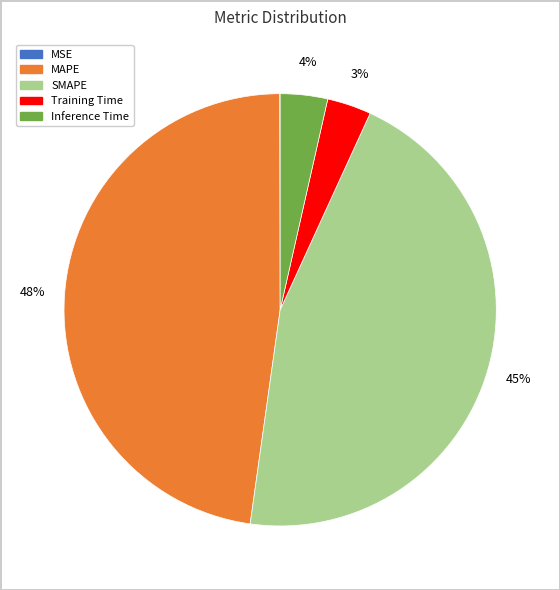

Which slice is the largest?

MAPE